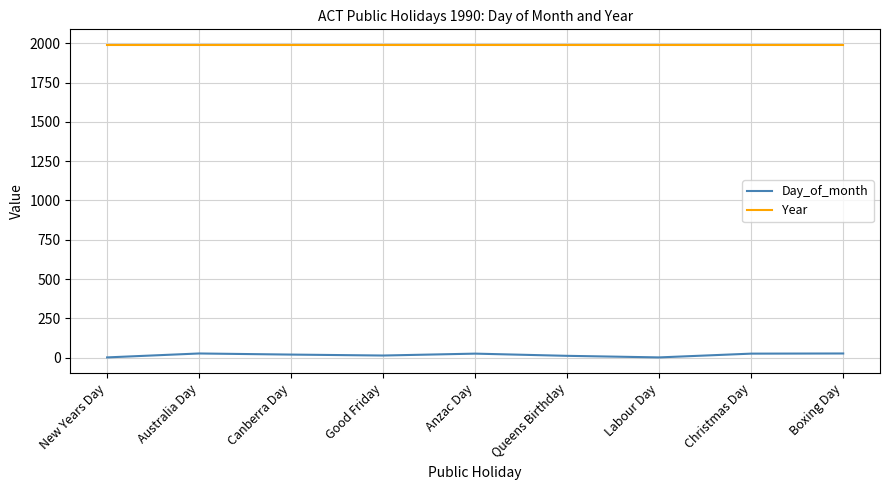

What is the average value of the Day_of_month series?

16